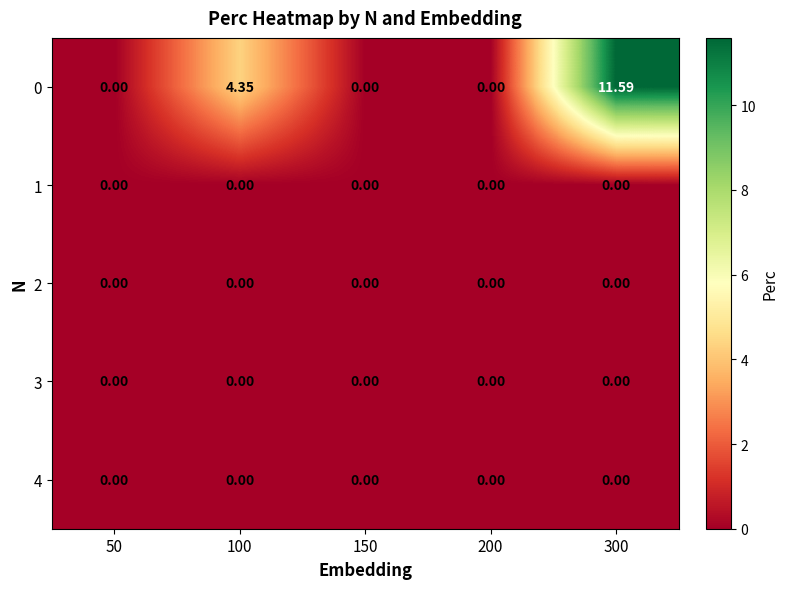

Which series has the largest range (max minus min)?

0